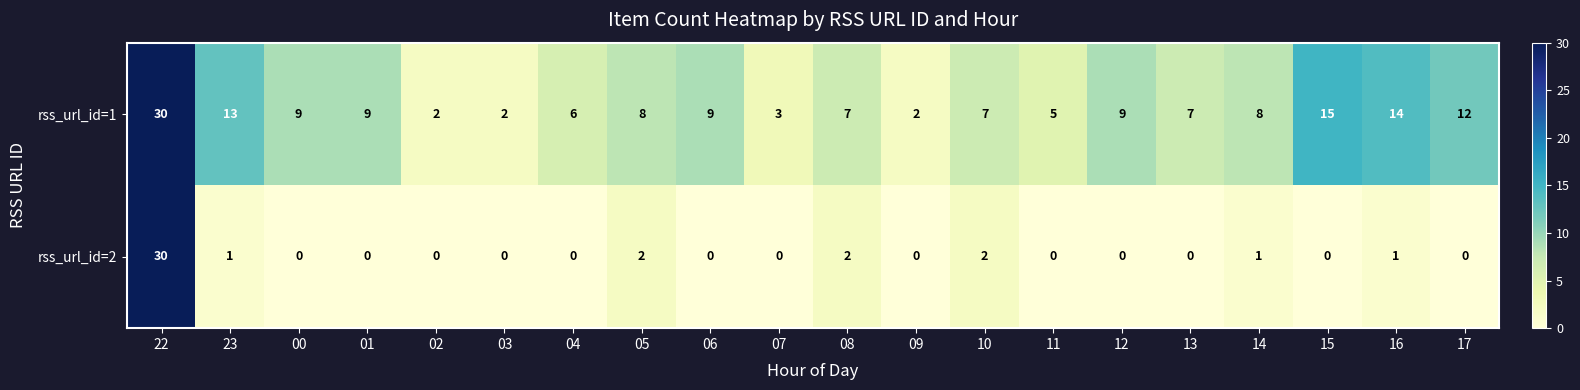

The rss_url_id=2 series shows -12 at 09. True or false?

False